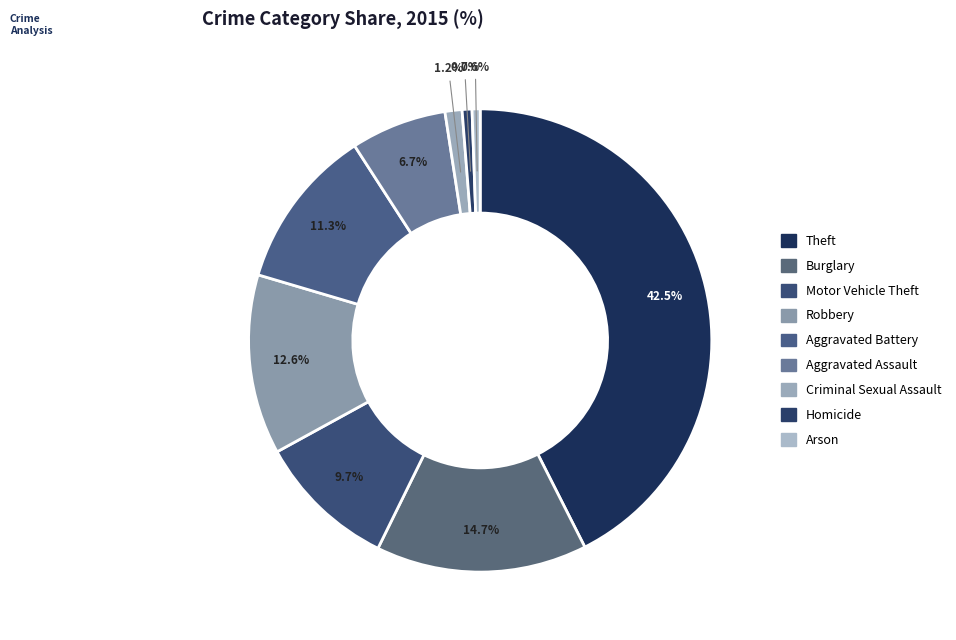

Between Arson and Robbery, which is larger?

Robbery